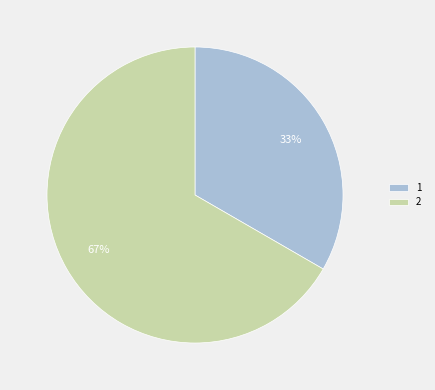

What is the majority slice?

2